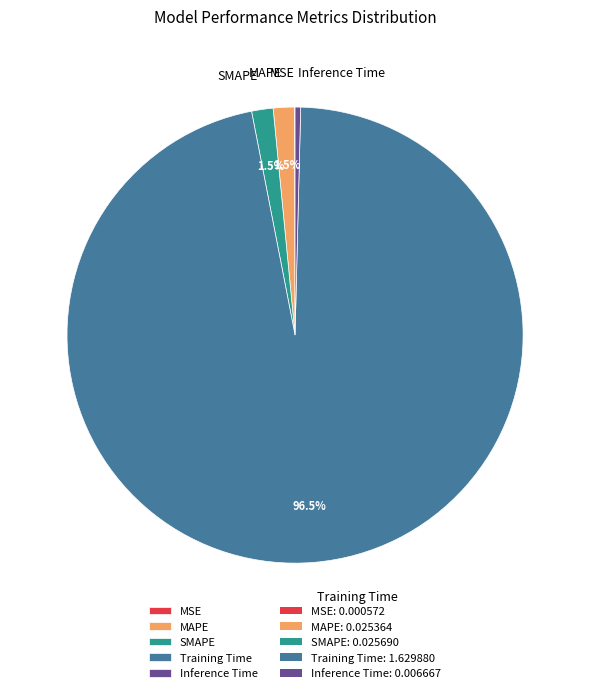

Combined, do MAPE and Inference Time account for over 50%?

No